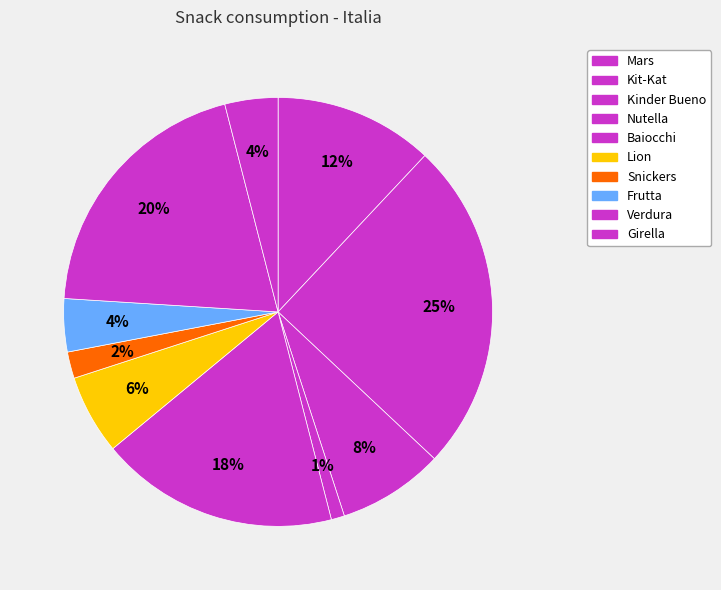

To the nearest percent, what portion does Nutella represent?

1%